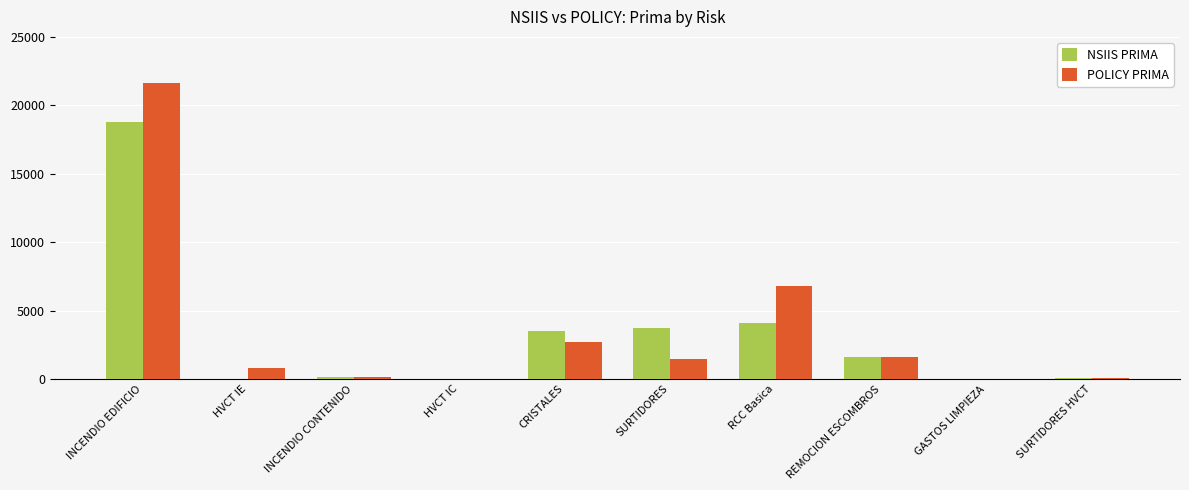

Where is NSIIS PRIMA nearest to the value 9375?

RCC Basica